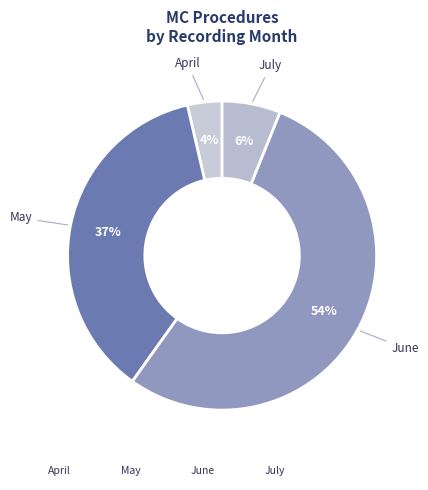

How many slices are in this pie chart?

4